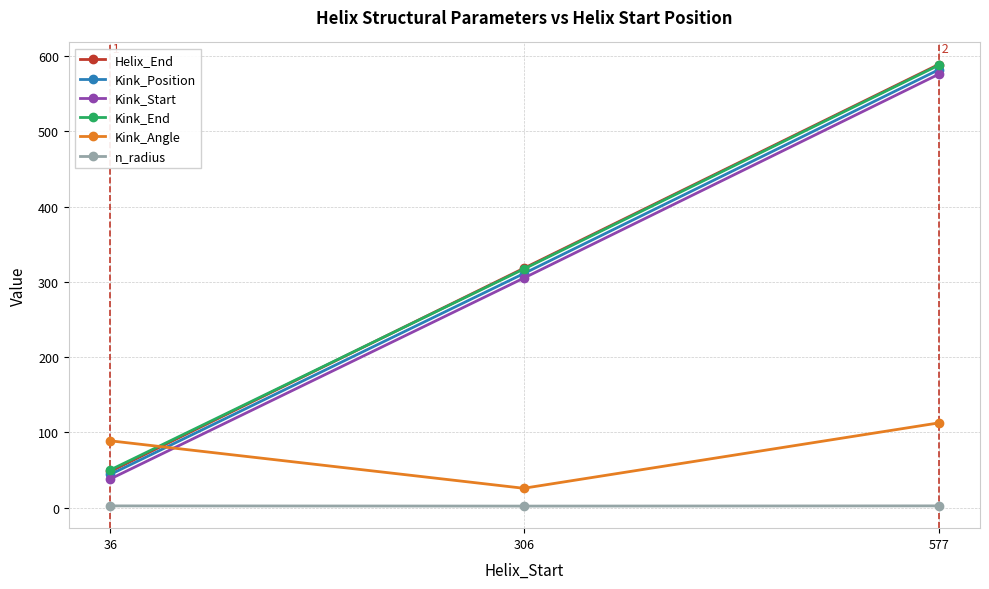

The value of Kink_End at 306 is 104.5. True or false?

False